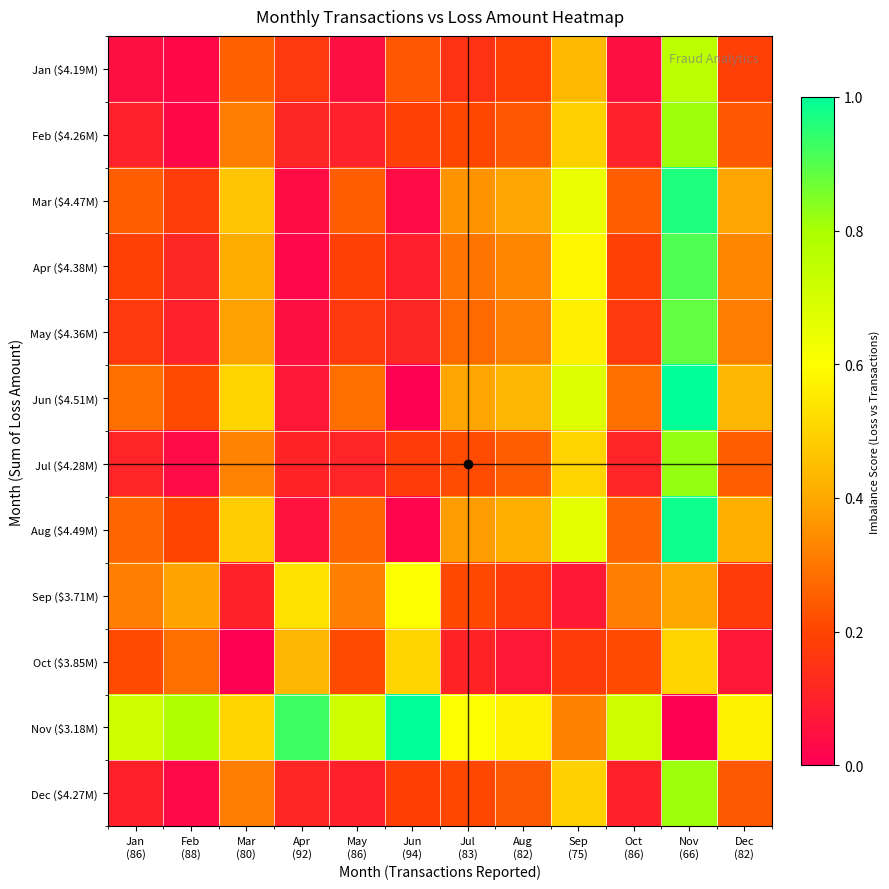

Reading left to right, list all the values displayed in this chart.

Jan ($4.19M): Jan
(86)=0.0	Feb
(88)=0.0	Mar
(80)=0.3	Apr
(92)=0.2	May
(86)=0.0	Jun
(94)=0.2	Jul
(83)=0.2	Aug
(82)=0.2	Sep
(75)=0.4	Oct
(86)=0.0	Nov
(66)=0.8	Dec
(82)=0.2
Feb ($4.26M): Jan
(86)=0.1	Feb
(88)=0.0	Mar
(80)=0.3	Apr
(92)=0.1	May
(86)=0.1	Jun
(94)=0.2	Jul
(83)=0.2	Aug
(82)=0.2	Sep
(75)=0.5	Oct
(86)=0.1	Nov
(66)=0.8	Dec
(82)=0.2
Mar ($4.47M): Jan
(86)=0.3	Feb
(88)=0.2	Mar
(80)=0.5	Apr
(92)=0.0	May
(86)=0.3	Jun
(94)=0.0	Jul
(83)=0.4	Aug
(82)=0.4	Sep
(75)=0.6	Oct
(86)=0.3	Nov
(66)=1.0	Dec
(82)=0.4
Apr ($4.38M): Jan
(86)=0.2	Feb
(88)=0.1	Mar
(80)=0.4	Apr
(92)=0.0	May
(86)=0.2	Jun
(94)=0.1	Jul
(83)=0.3	Aug
(82)=0.3	Sep
(75)=0.6	Oct
(86)=0.2	Nov
(66)=0.9	Dec
(82)=0.3
May ($4.36M): Jan
(86)=0.2	Feb
(88)=0.1	Mar
(80)=0.4	Apr
(92)=0.0	May
(86)=0.2	Jun
(94)=0.1	Jul
(83)=0.3	Aug
(82)=0.3	Sep
(75)=0.6	Oct
(86)=0.2	Nov
(66)=0.9	Dec
(82)=0.3
Jun ($4.51M): Jan
(86)=0.3	Feb
(88)=0.2	Mar
(80)=0.5	Apr
(92)=0.1	May
(86)=0.3	Jun
(94)=0.0	Jul
(83)=0.4	Aug
(82)=0.4	Sep
(75)=0.7	Oct
(86)=0.3	Nov
(66)=1.0	Dec
(82)=0.4
Jul ($4.28M): Jan
(86)=0.1	Feb
(88)=0.0	Mar
(80)=0.3	Apr
(92)=0.1	May
(86)=0.1	Jun
(94)=0.2	Jul
(83)=0.2	Aug
(82)=0.3	Sep
(75)=0.5	Oct
(86)=0.1	Nov
(66)=0.8	Dec
(82)=0.3
Aug ($4.49M): Jan
(86)=0.3	Feb
(88)=0.2	Mar
(80)=0.5	Apr
(92)=0.1	May
(86)=0.3	Jun
(94)=0.0	Jul
(83)=0.4	Aug
(82)=0.4	Sep
(75)=0.7	Oct
(86)=0.3	Nov
(66)=1.0	Dec
(82)=0.4
Sep ($3.71M): Jan
(86)=0.3	Feb
(88)=0.4	Mar
(80)=0.1	Apr
(92)=0.5	May
(86)=0.3	Jun
(94)=0.6	Jul
(83)=0.2	Aug
(82)=0.2	Sep
(75)=0.1	Oct
(86)=0.3	Nov
(66)=0.4	Dec
(82)=0.2
Oct ($3.85M): Jan
(86)=0.2	Feb
(88)=0.3	Mar
(80)=0.0	Apr
(92)=0.4	May
(86)=0.2	Jun
(94)=0.5	Jul
(83)=0.1	Aug
(82)=0.1	Sep
(75)=0.2	Oct
(86)=0.2	Nov
(66)=0.5	Dec
(82)=0.1
Nov ($3.18M): Jan
(86)=0.7	Feb
(88)=0.8	Mar
(80)=0.5	Apr
(92)=0.9	May
(86)=0.7	Jun
(94)=1.0	Jul
(83)=0.6	Aug
(82)=0.6	Sep
(75)=0.3	Oct
(86)=0.7	Nov
(66)=0.0	Dec
(82)=0.6
Dec ($4.27M): Jan
(86)=0.1	Feb
(88)=0.0	Mar
(80)=0.3	Apr
(92)=0.1	May
(86)=0.1	Jun
(94)=0.2	Jul
(83)=0.2	Aug
(82)=0.2	Sep
(75)=0.5	Oct
(86)=0.1	Nov
(66)=0.8	Dec
(82)=0.2